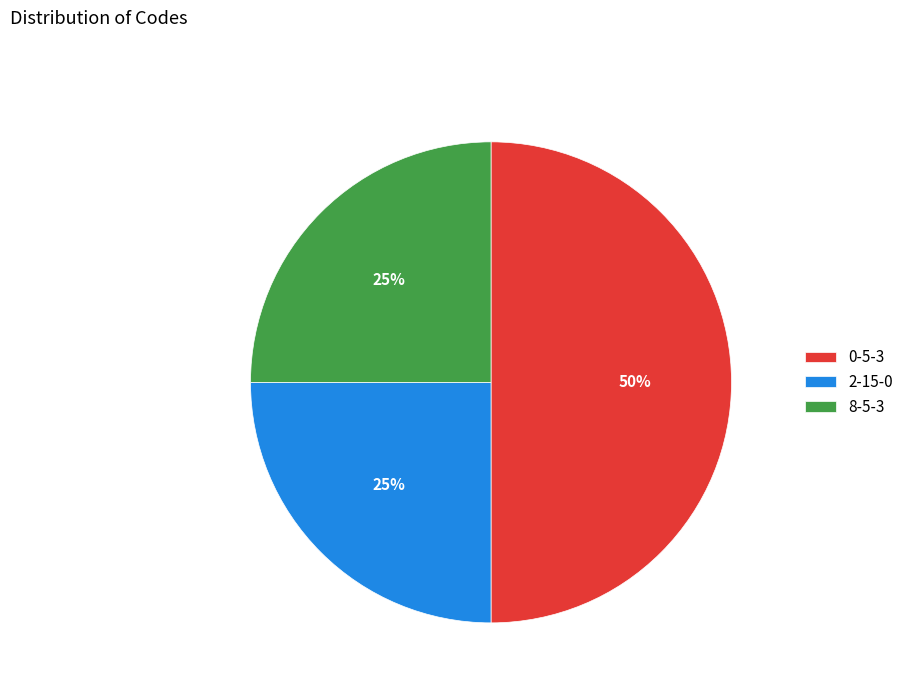

How many segments does this pie chart have?

3